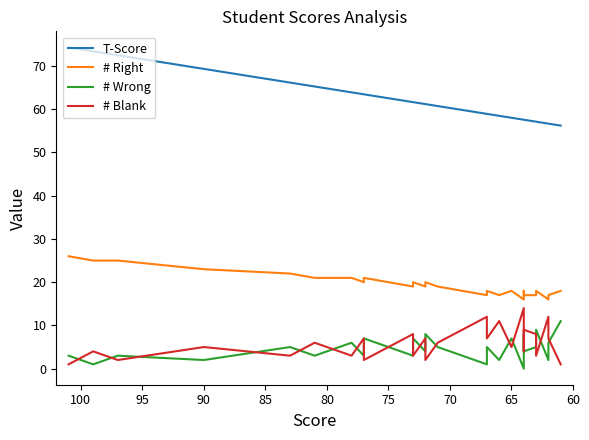

Does the chart display data point markers on the line(s)?

No